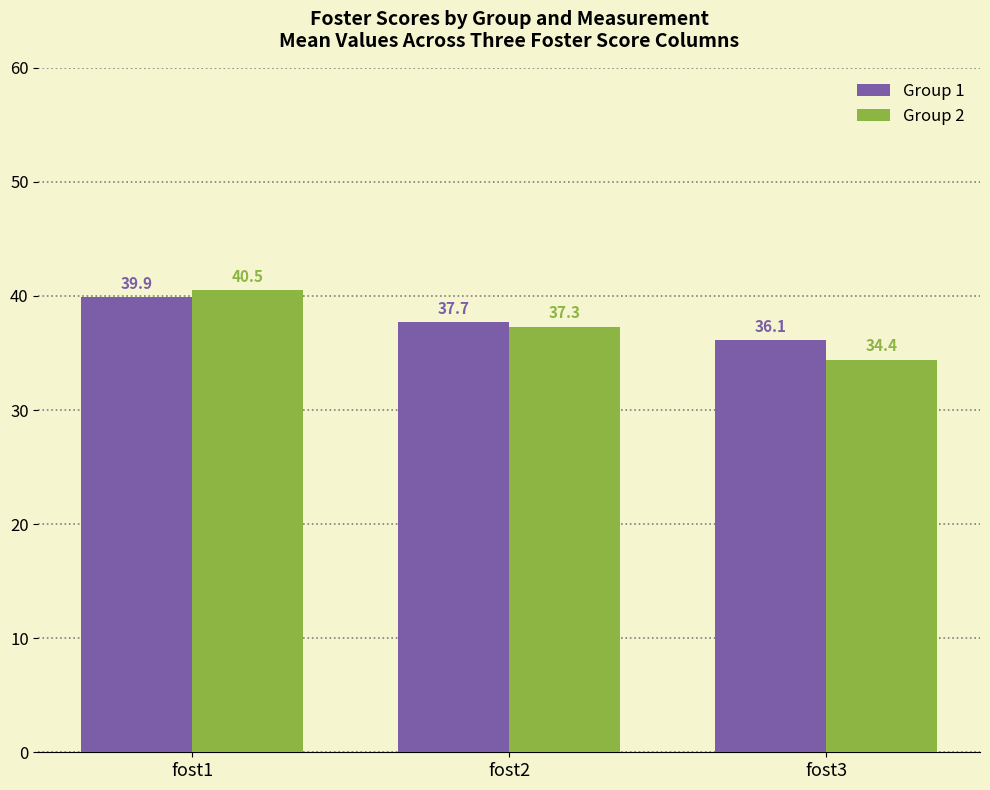

List the series in order of their overall mean, highest first.

Group 1, Group 2